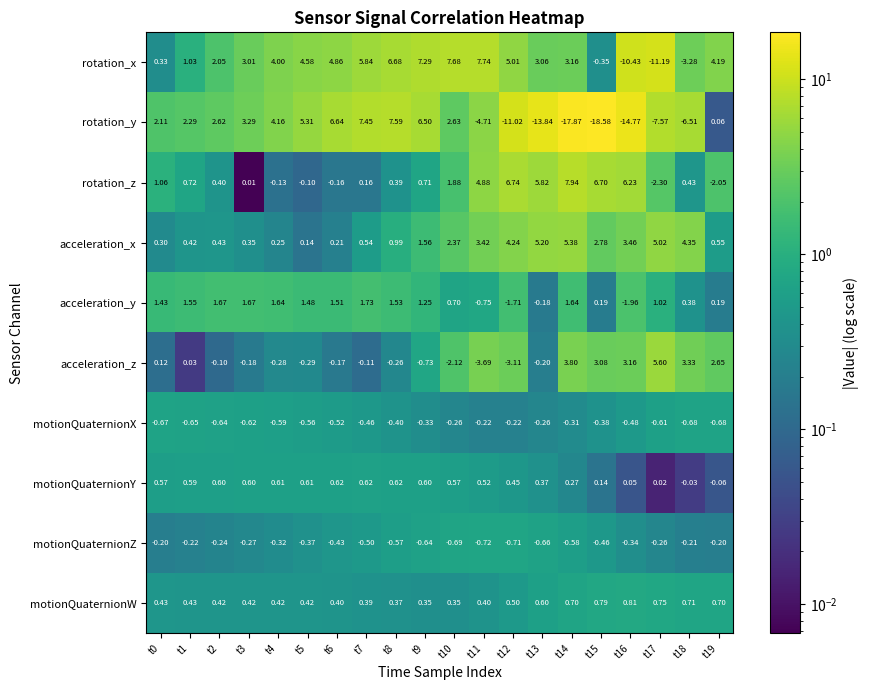

How many categories are shown in the chart?

20